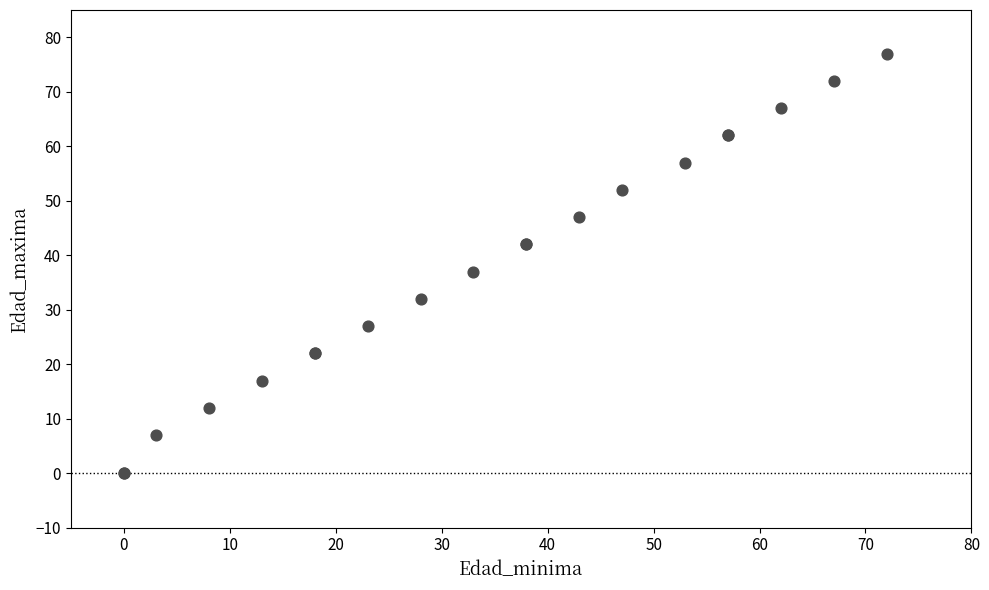

What Y value in the scatter plot is closest to 38?

37